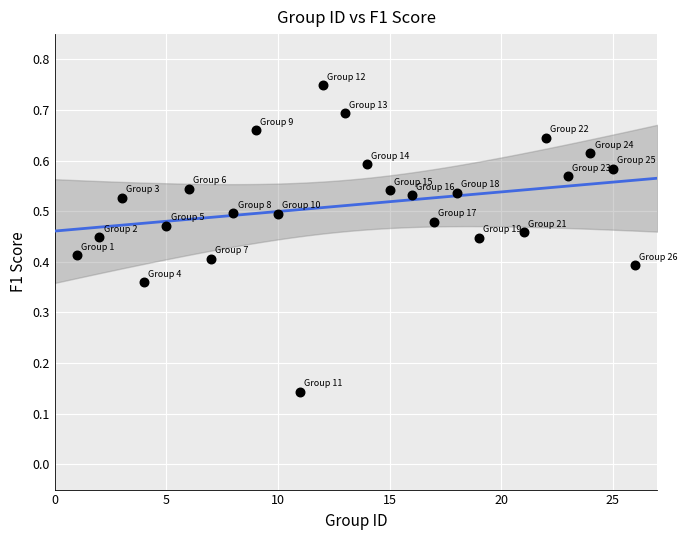

What is the range of X values (max minus min)?

25.0